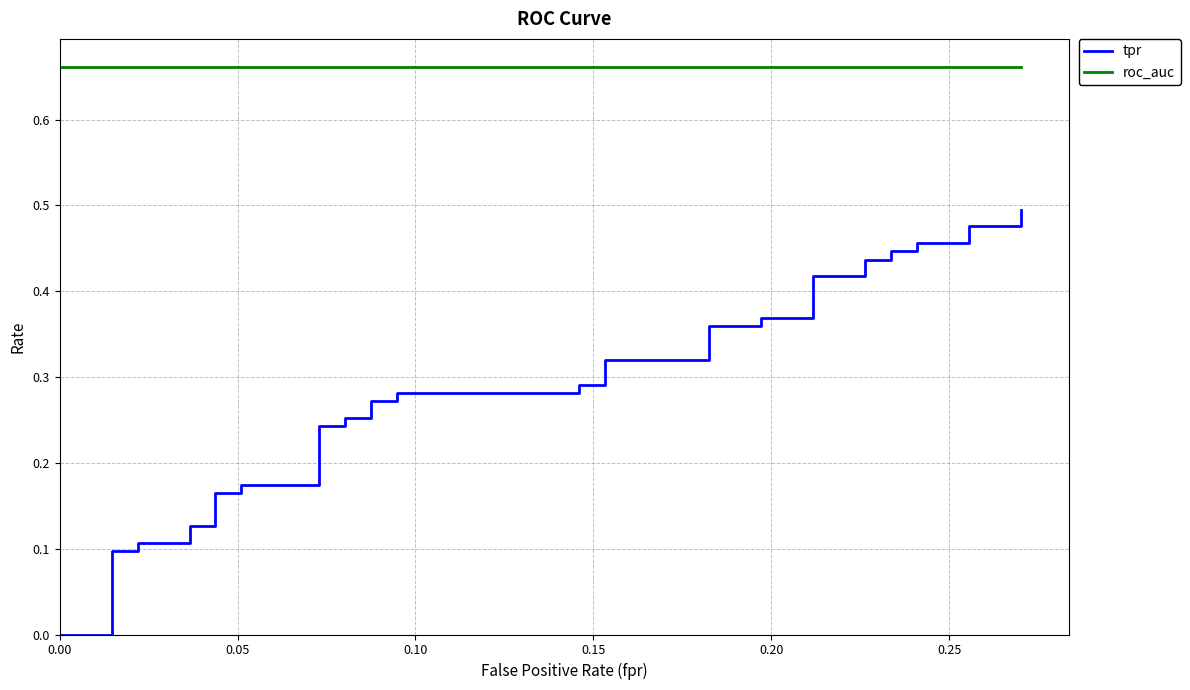

The tpr series shows 0.4 at 16. True or false?

False